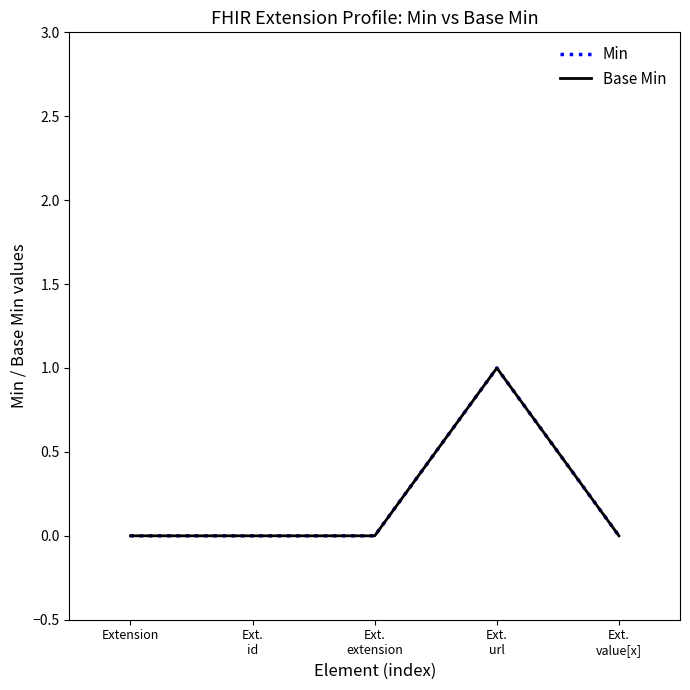

What position from the right is Ext.
url?

2